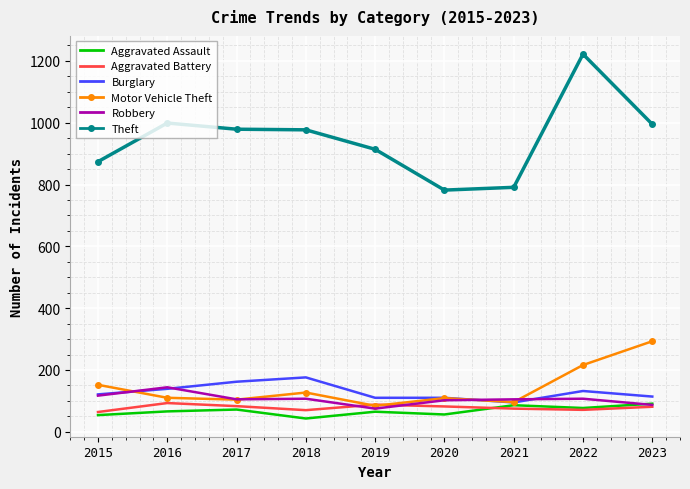

What is the approximate value of Robbery at 2021?

105